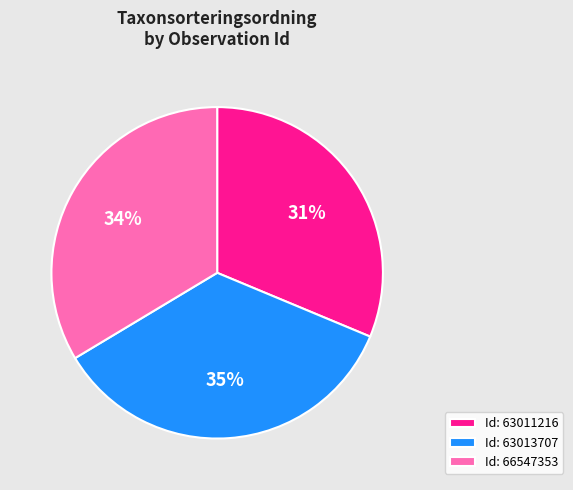

Between Id: 66547353 and Id: 63013707, which is larger?

Id: 63013707